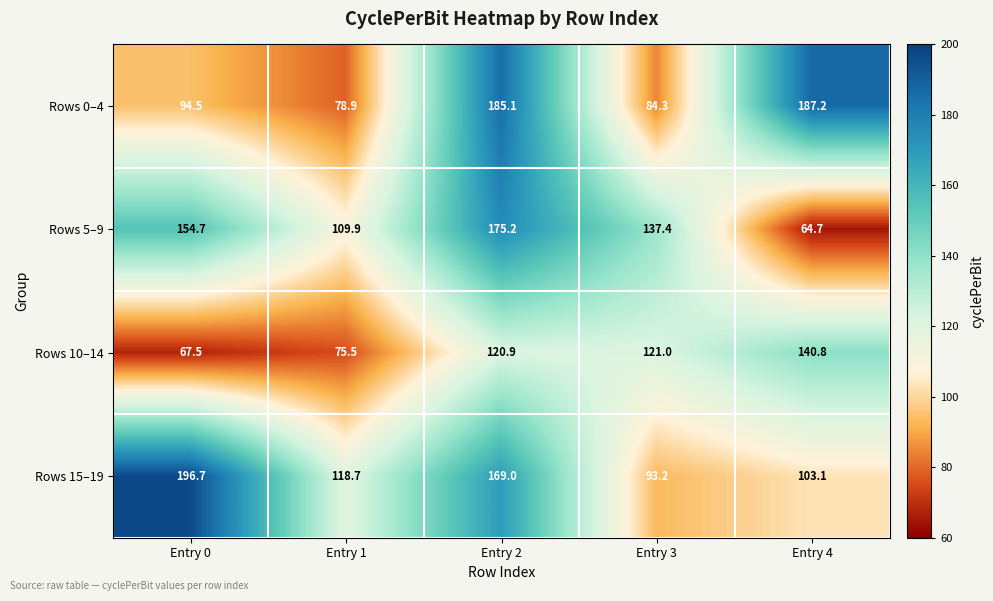

Reading left to right, extract all data points from this chart.

Rows 0–4: Entry 0=94.5	Entry 1=78.9	Entry 2=185.1	Entry 3=84.3	Entry 4=187.2
Rows 5–9: Entry 0=154.7	Entry 1=109.9	Entry 2=175.2	Entry 3=137.4	Entry 4=64.7
Rows 10–14: Entry 0=67.5	Entry 1=75.5	Entry 2=120.9	Entry 3=121.0	Entry 4=140.8
Rows 15–19: Entry 0=196.7	Entry 1=118.7	Entry 2=169.0	Entry 3=93.2	Entry 4=103.1